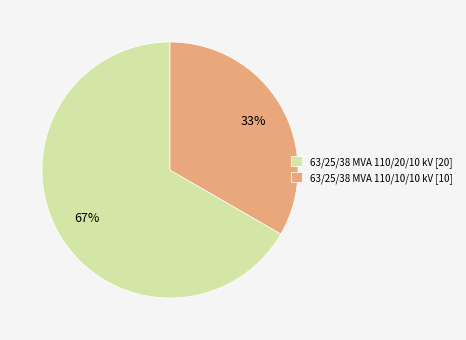

How many slices are in this pie chart?

2